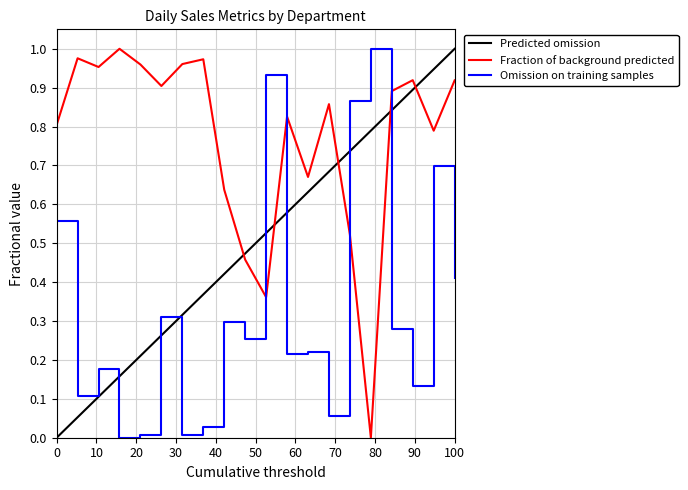

The value of Fraction of background predicted at 100 is 0.2. True or false?

False